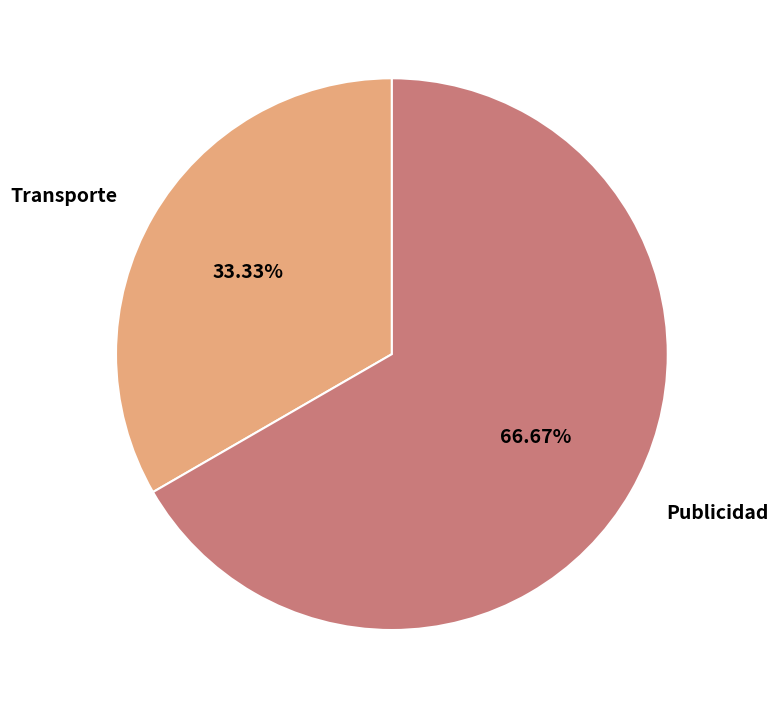

Is it true that Transporte is 33% of the pie?

True